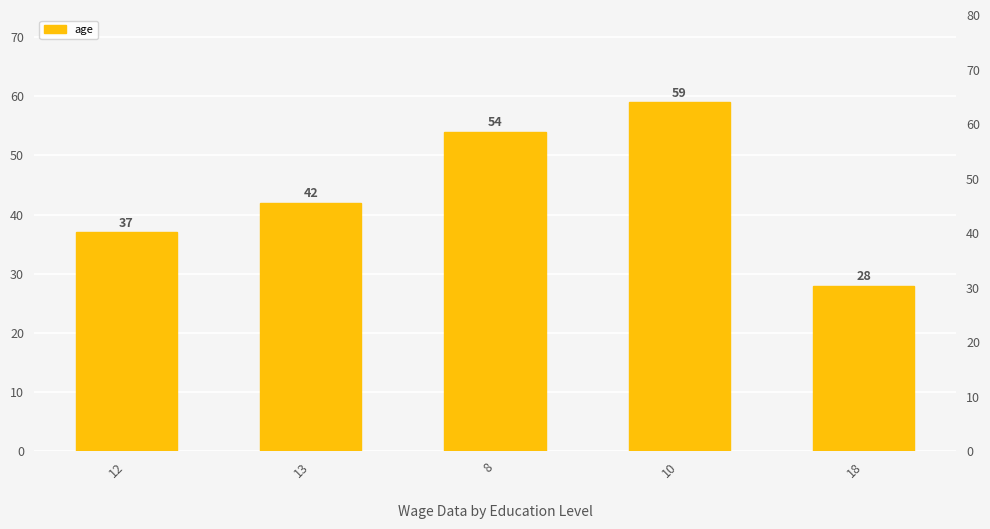

Does the chart contain stacked bars?

No